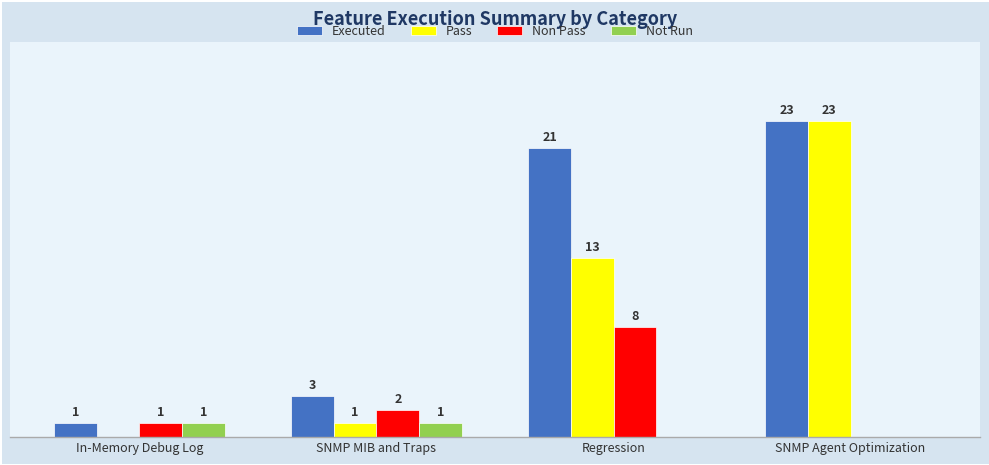

Which series has the largest total across all categories?

Executed